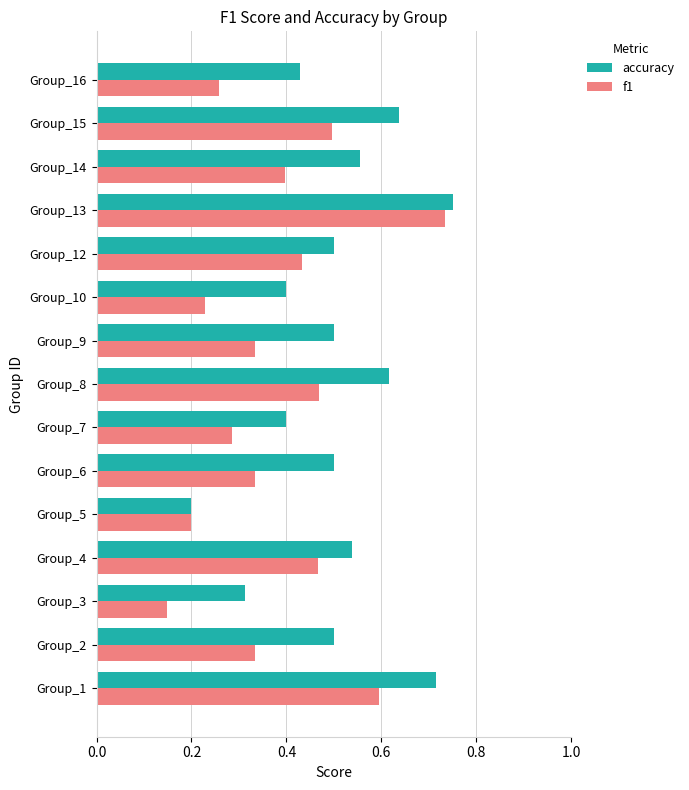

What is the sum of all accuracy values?

7.6